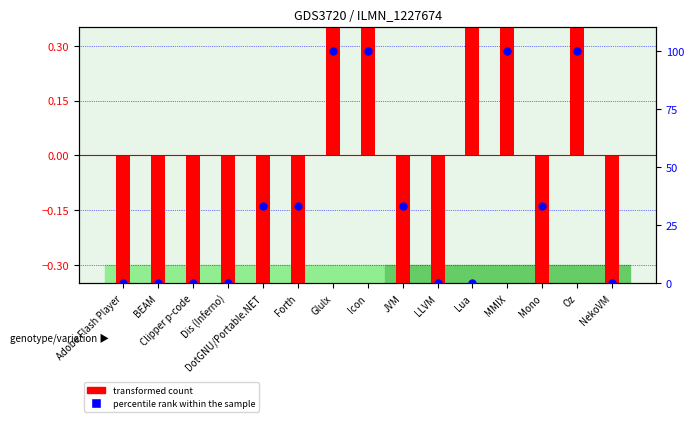

Is the value of percentile rank within the sample at Adobe Flash Player greater than the value of transformed count at Dis (Inferno)?

Yes